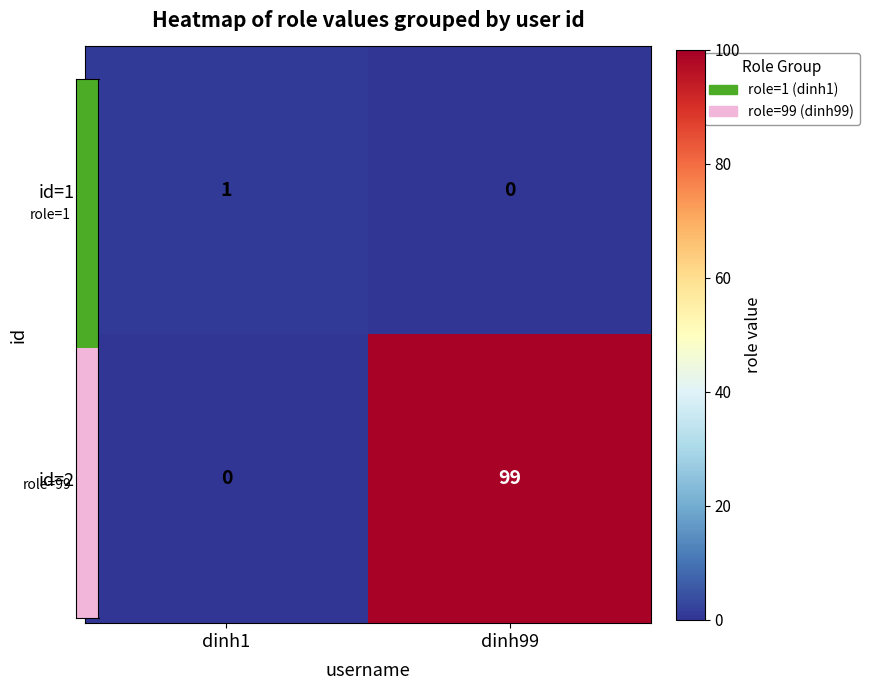

The id=1 series shows 0 at dinh99. True or false?

True